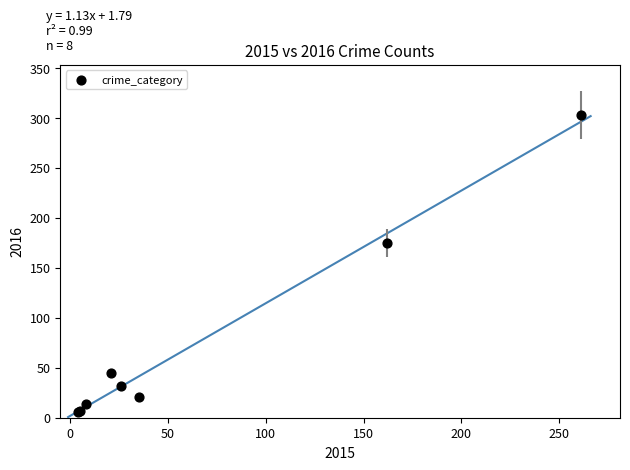

What Y value in the scatter plot is closest to 154?

175